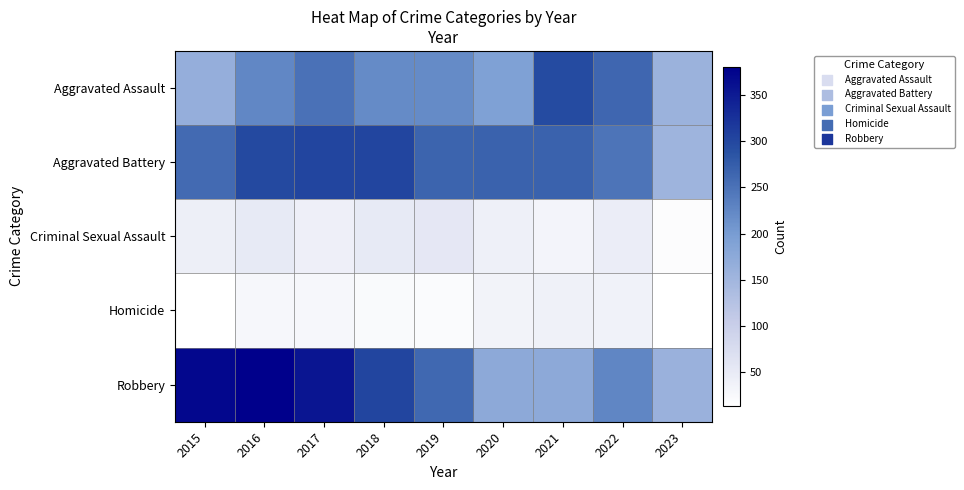

Is it true that Aggravated Battery equals 36 at 2023?

False